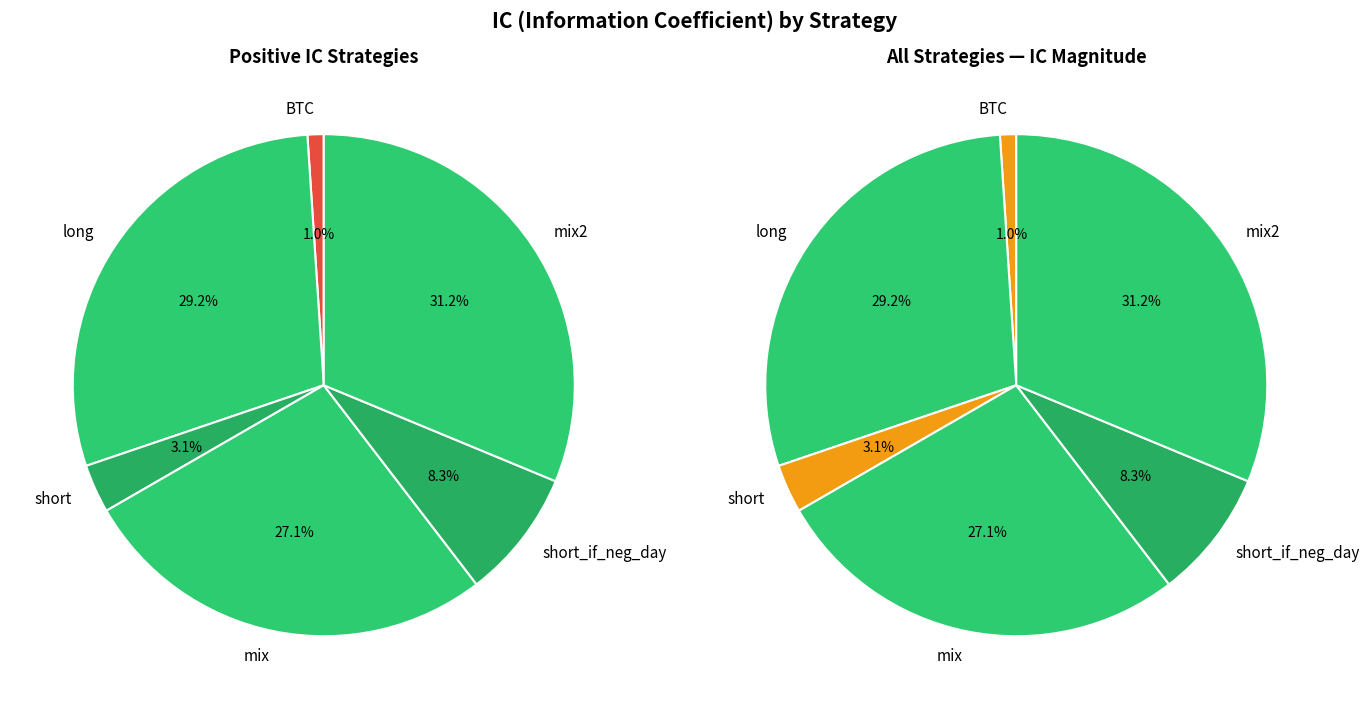

What percentage is the mix slice, to the nearest percent?

27%